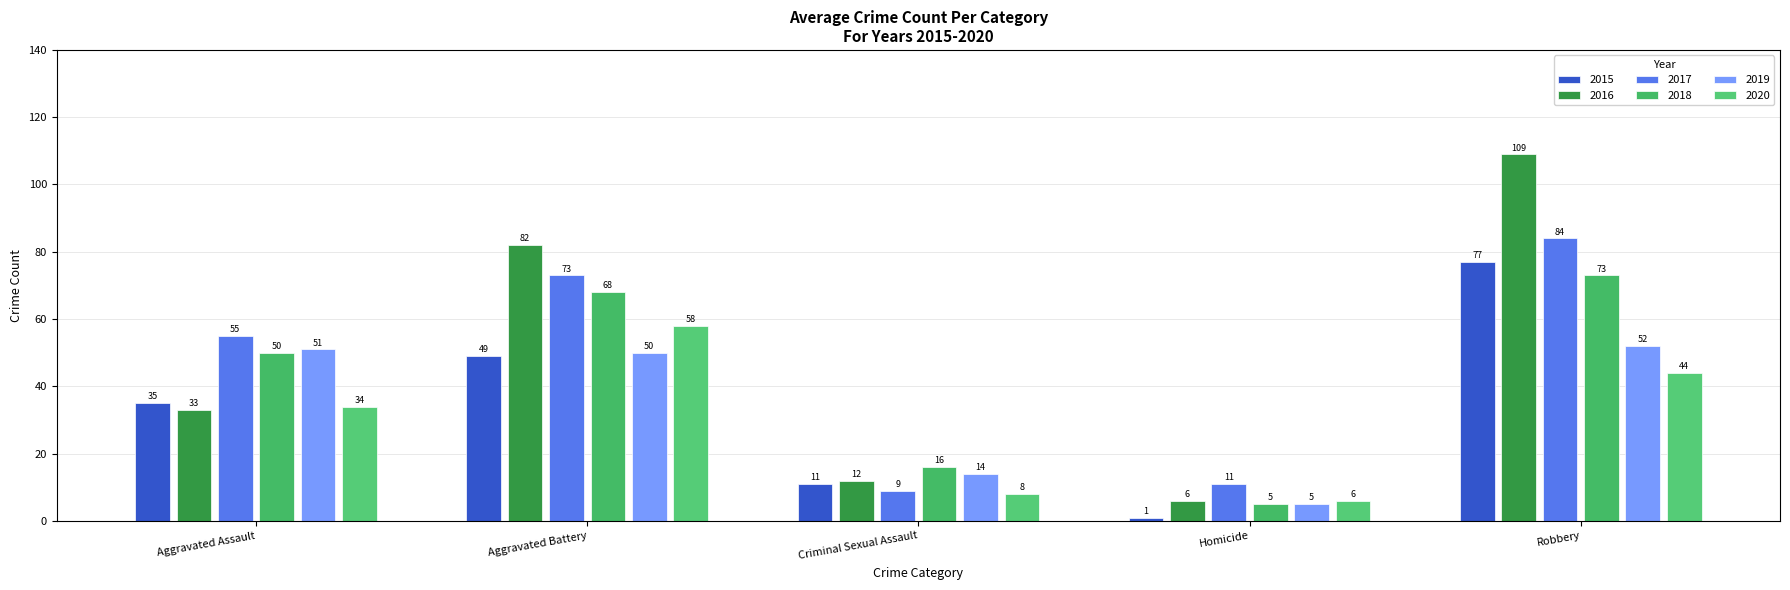

Which category has the lowest value in the 2020 series?

Homicide